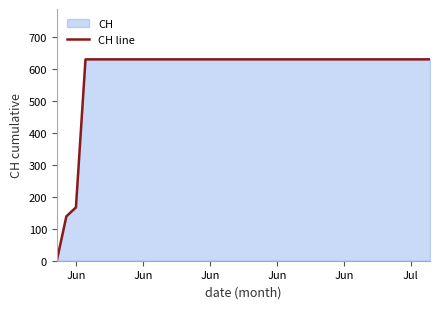

How many categories are shown in the chart?

11